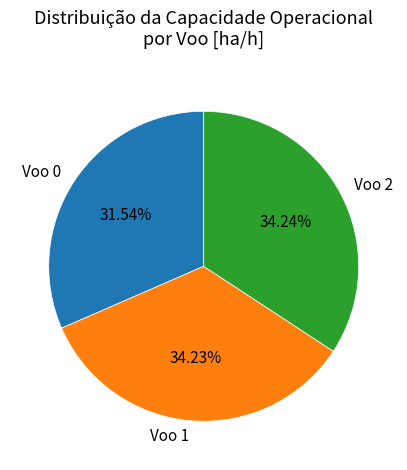

Is there any slice that represents more than half of the pie?

No